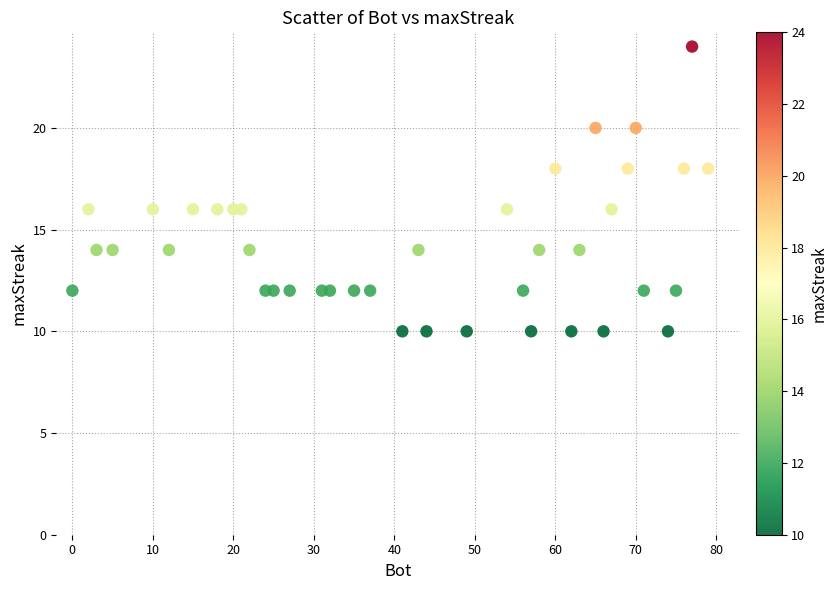

What is the range of X values (max minus min)?

79